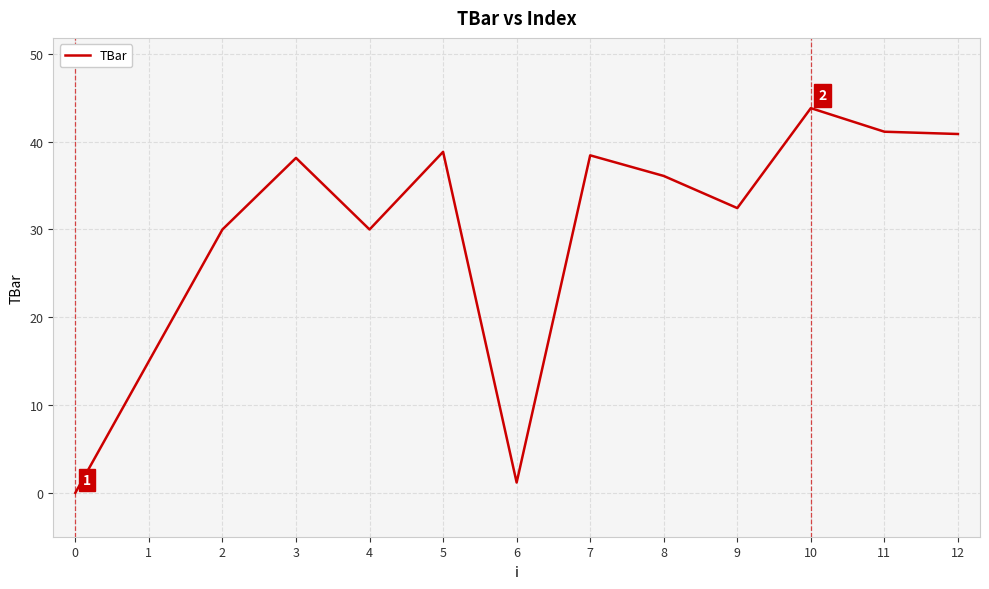

Approximately how many times larger is the value at 3 compared to 8?

1.1